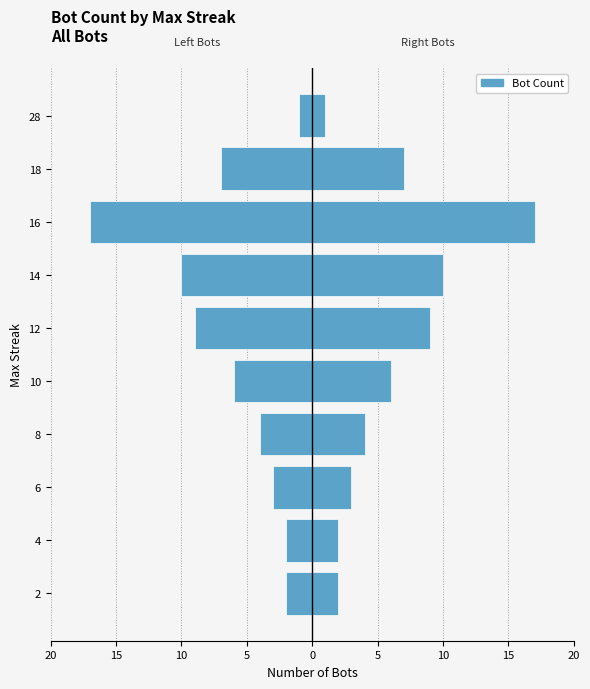

What is the lowest value of the Right (Male) series?

1